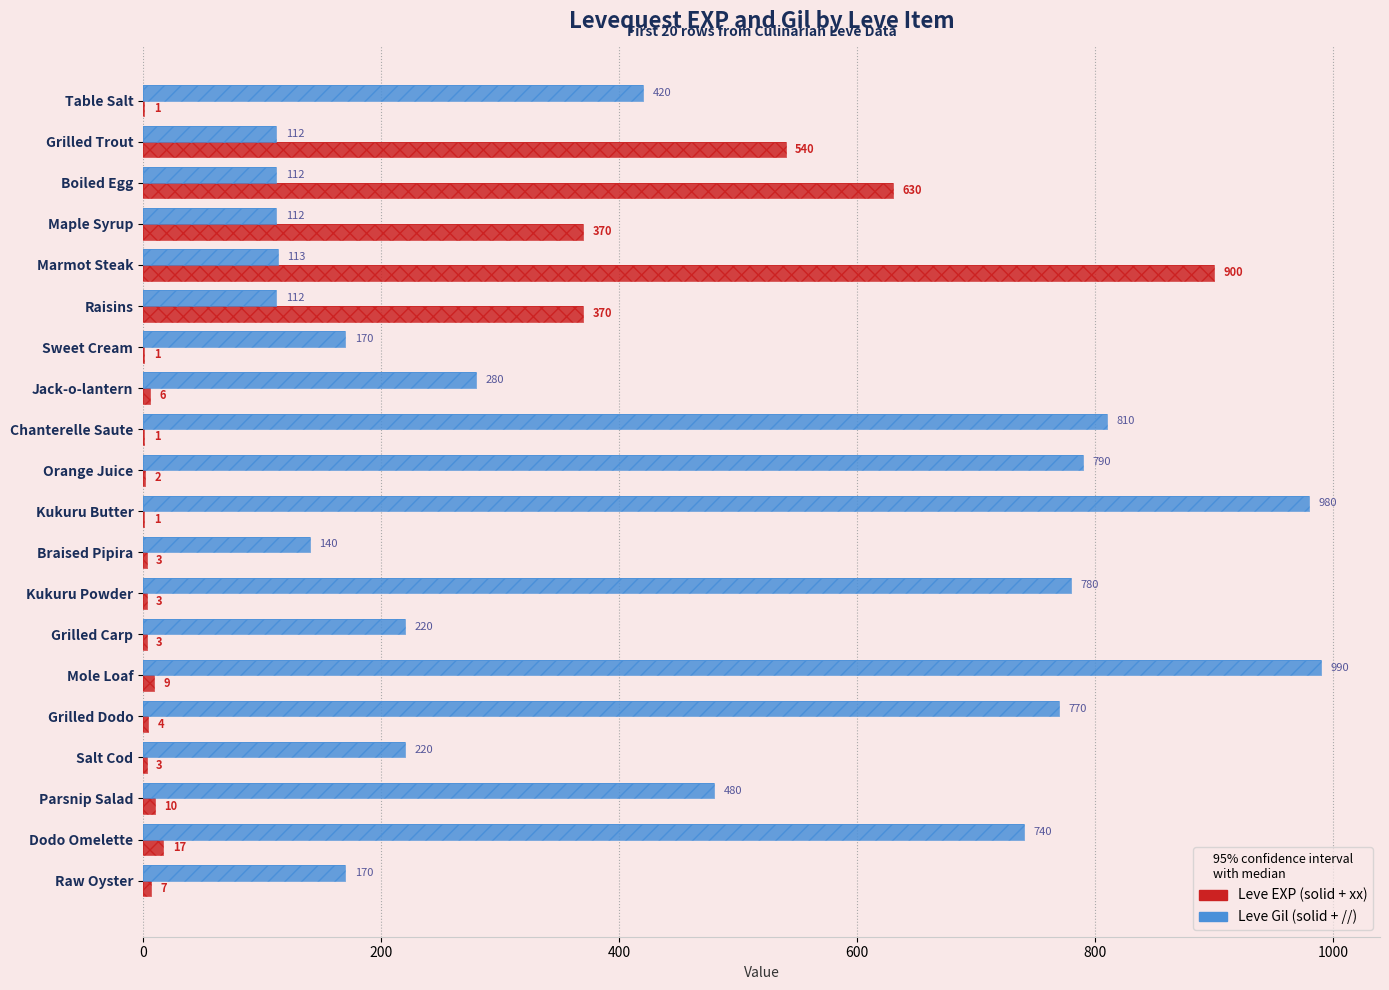

Reading left to right, transcribe all the data shown in this chart.

Leve EXP: 1	540	630	370	900	370	1	6	1	2	1	3	3	3	9	4	3	10	17	7
Leve Gil: 420	112	112	112	113	112	170	280	810	790	980	140	780	220	990	770	220	480	740	170